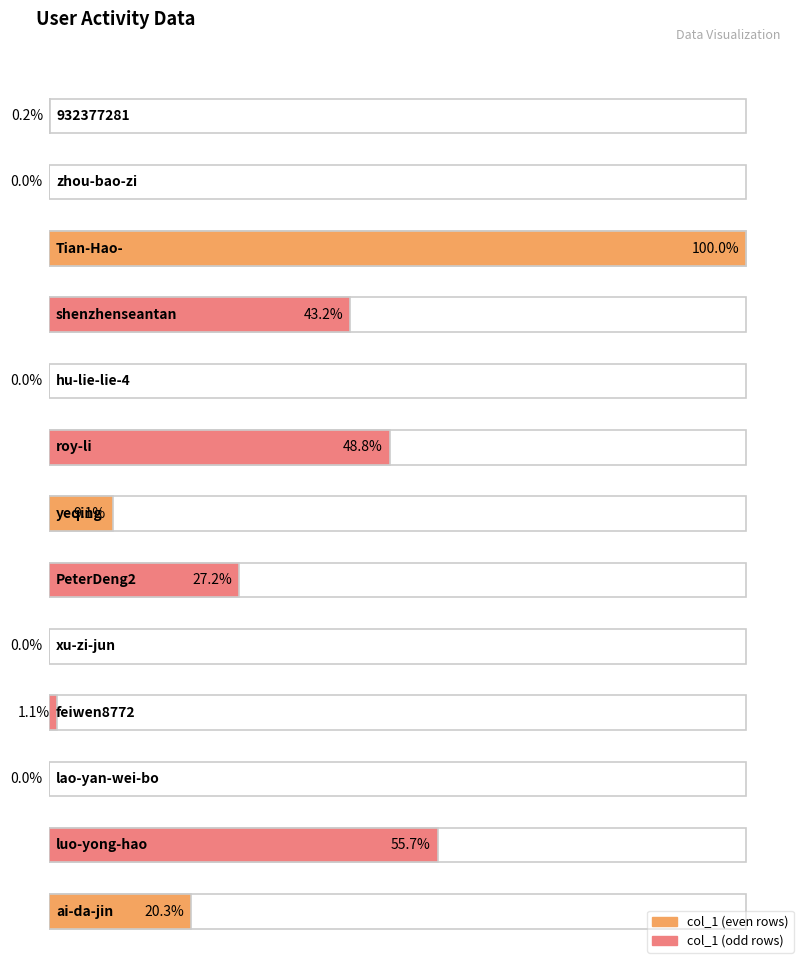

Rank the categories by value from lowest to highest.

hu-lie-lie-4, zhou-bao-zi, xu-zi-jun, lao-yan-wei-bo, 932377281, feiwen8772, yeqing, ai-da-jin, PeterDeng2, shenzhenseantan, roy-li, luo-yong-hao, Tian-Hao-